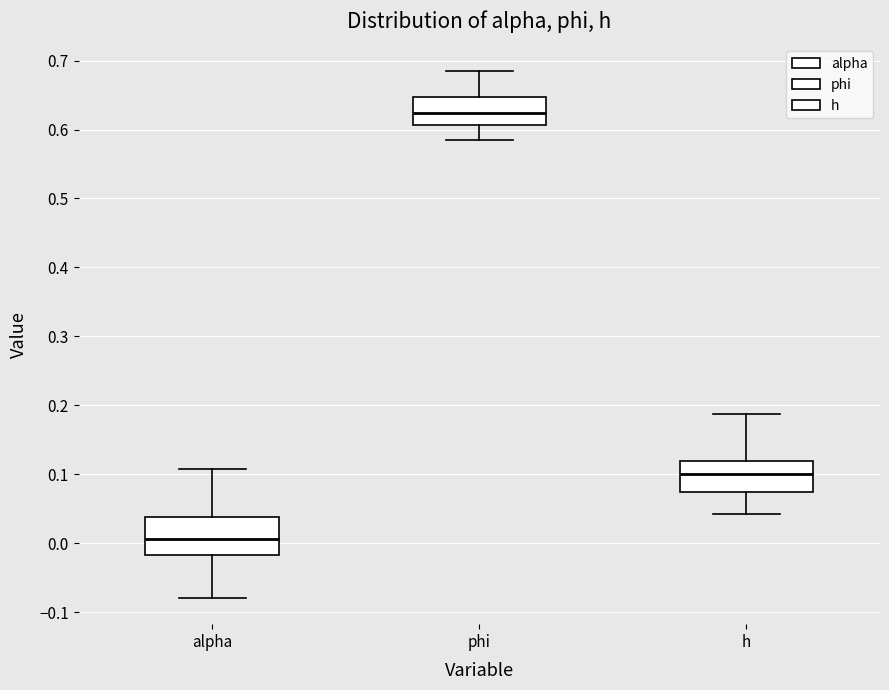

Where does the lower whisker of the box for alpha end on the y-axis? The values are not printed on the chart, so give them approximately, as read against the axis.

-0.08